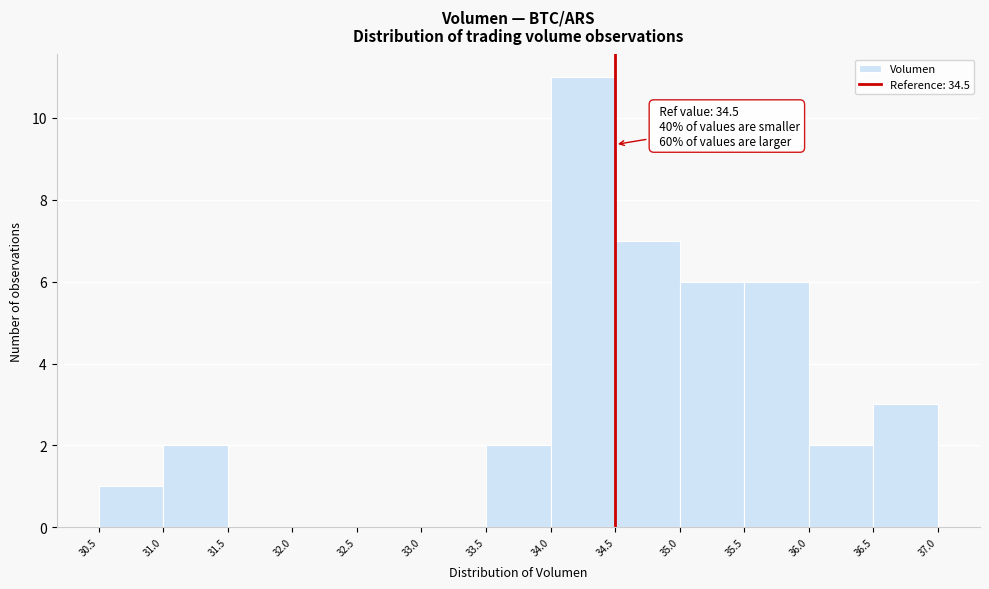

Which range on the x-axis has the tallest bar?

34.0 to 34.5